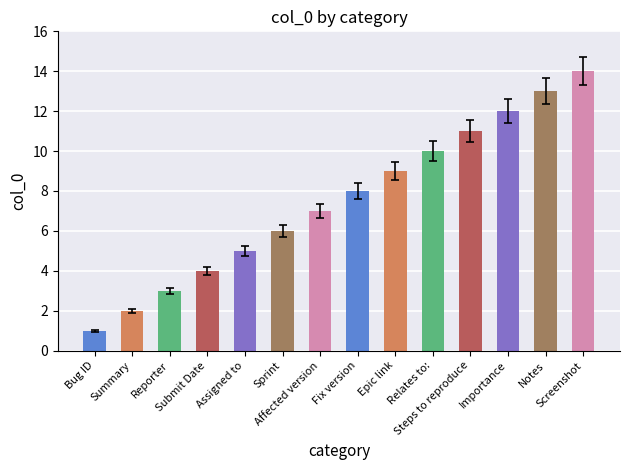

True or false: the data shows 8 at Fix version.

True